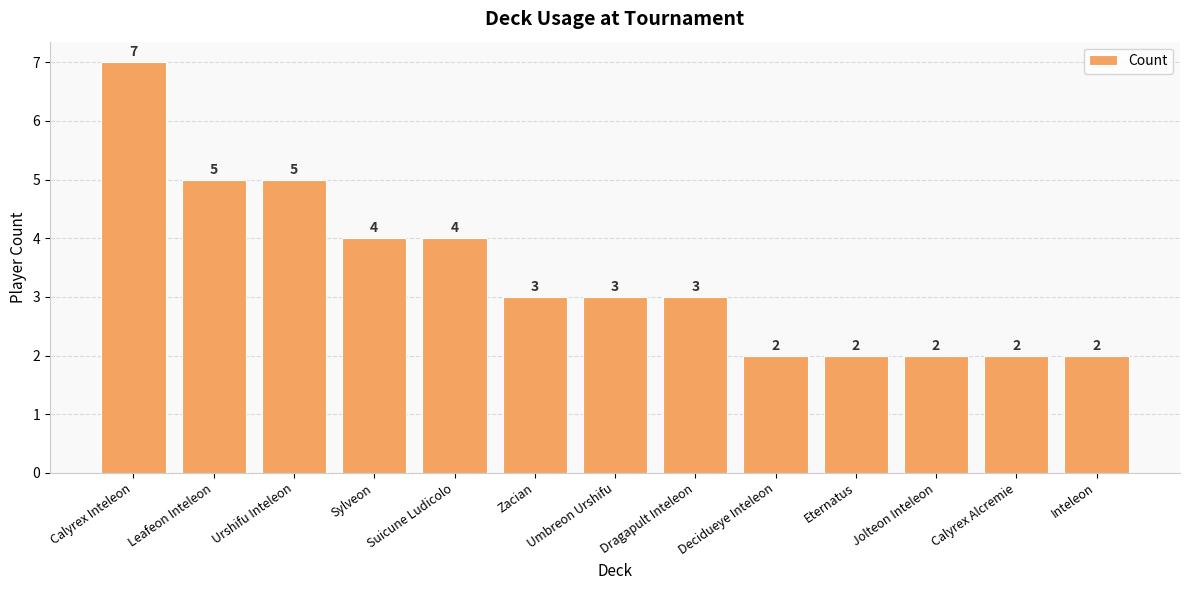

What is the difference between the maximum and minimum values?

5